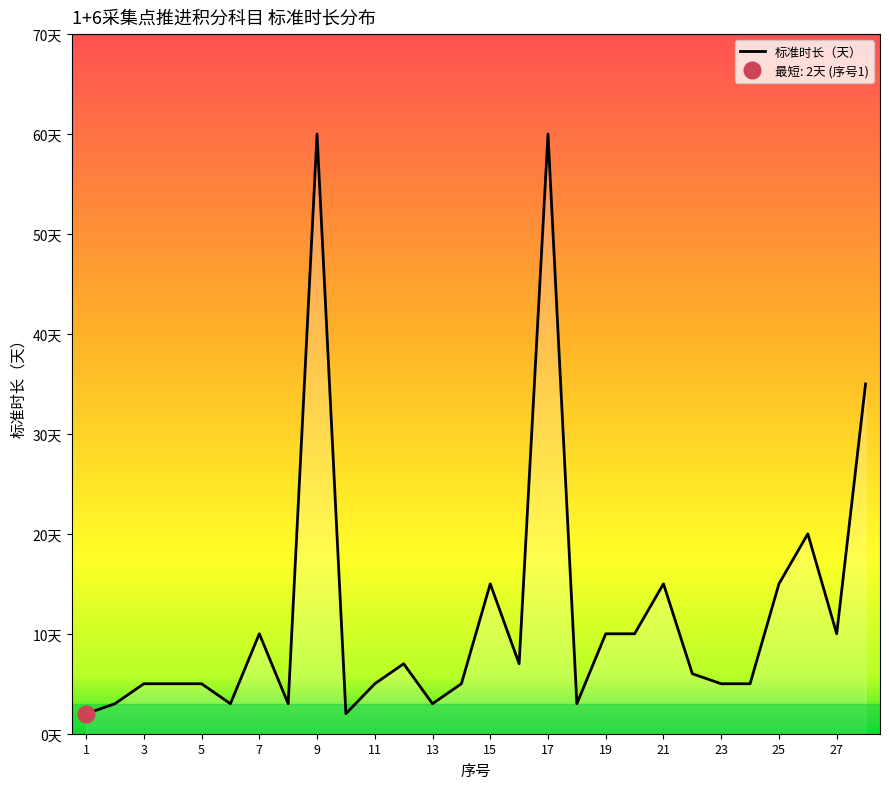

What is the value of the 6th point from the left?

3